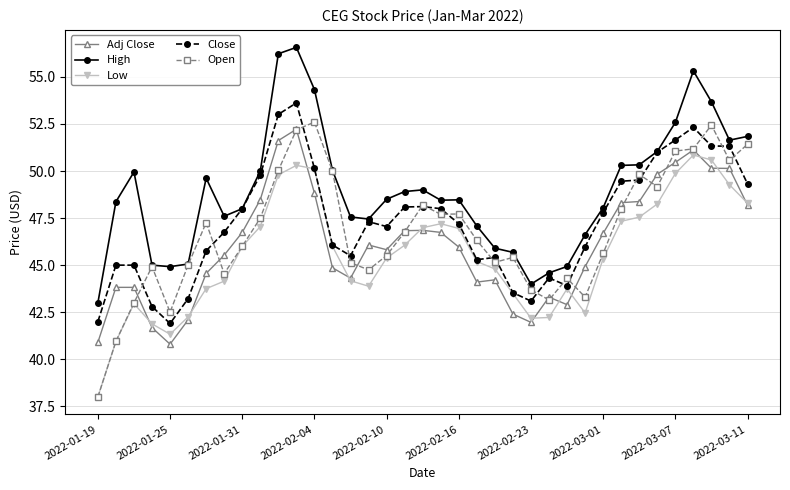

What is the minimum value shown in the chart?

38.0